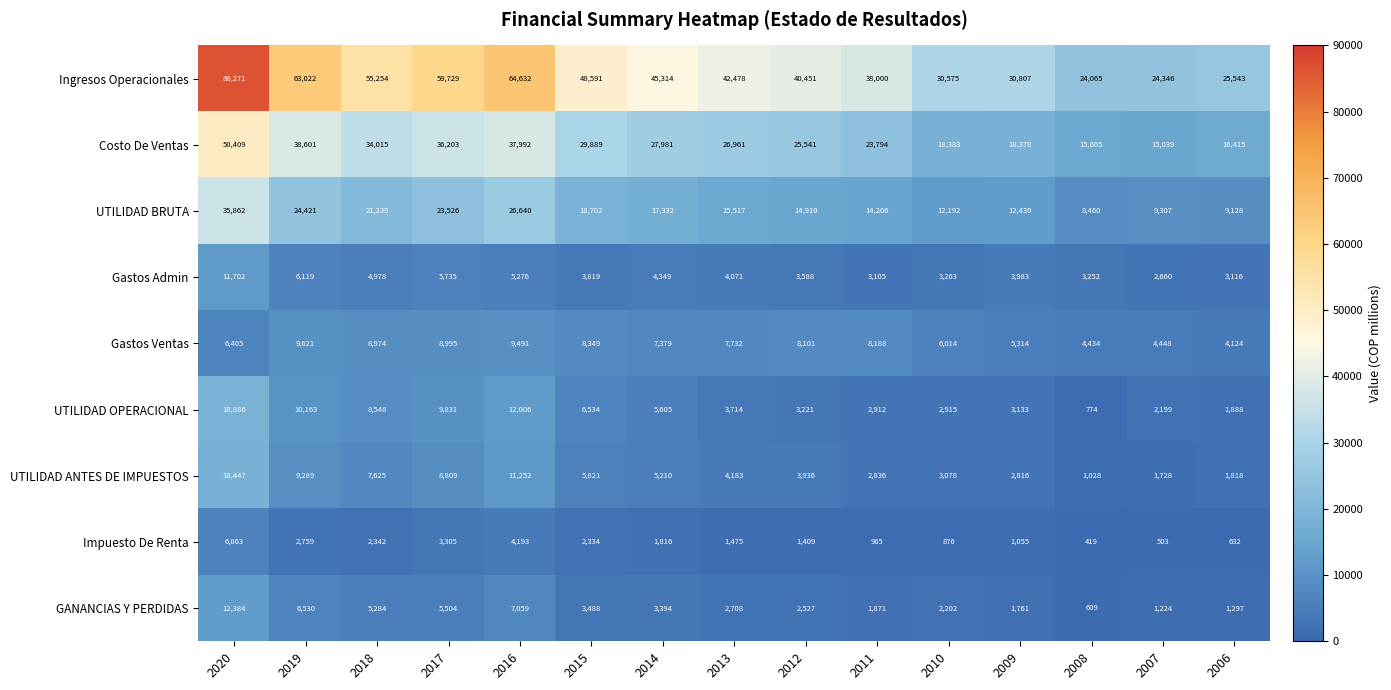

What is the sum of the UTILIDAD ANTES DE IMPUESTOS values at 2016 and 2017?

20061